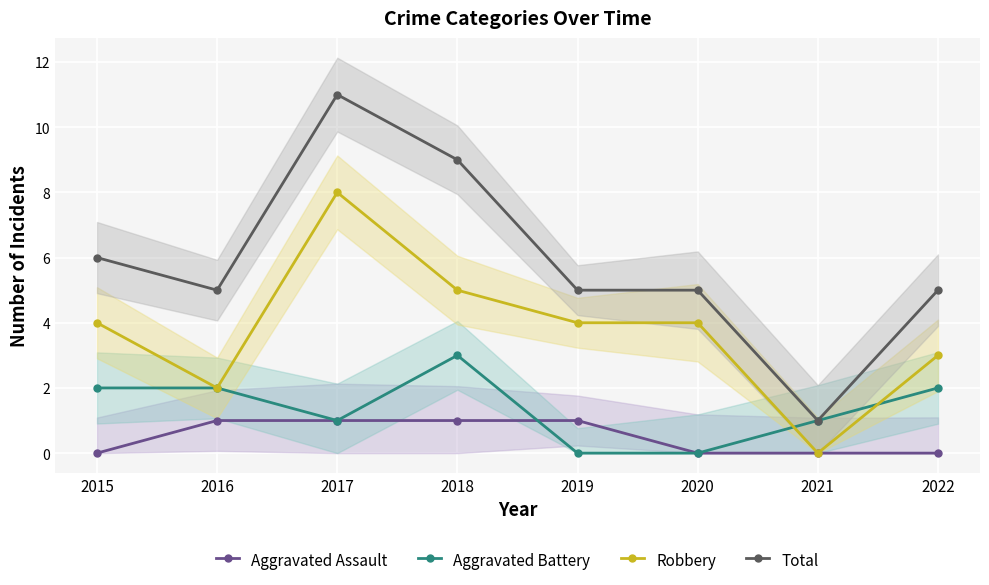

Between 2018 and 2015, which is larger?

2018